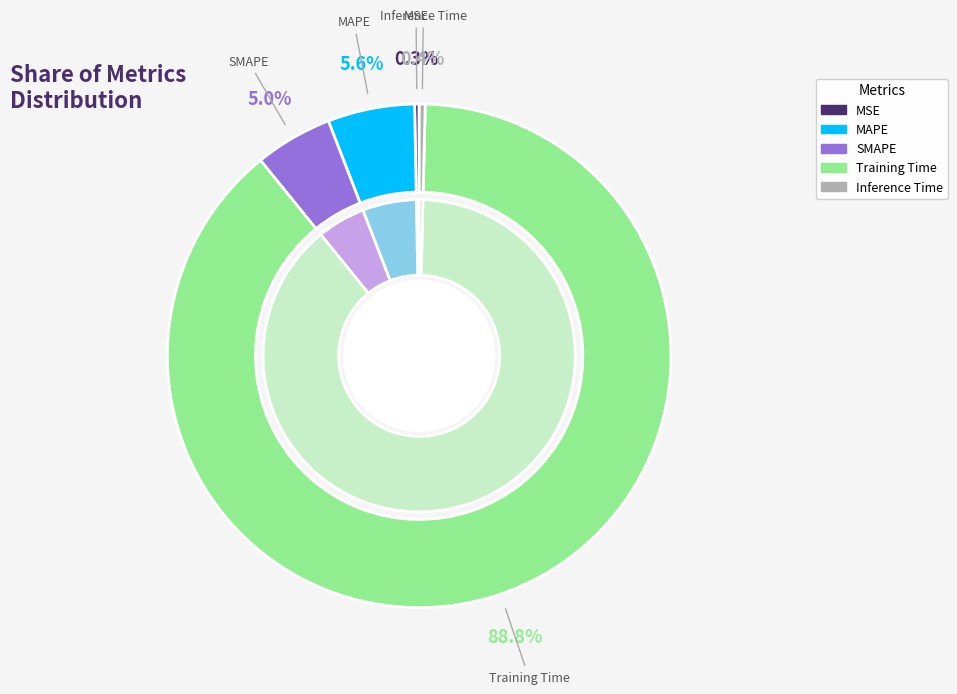

Which slice is the largest?

Training Time